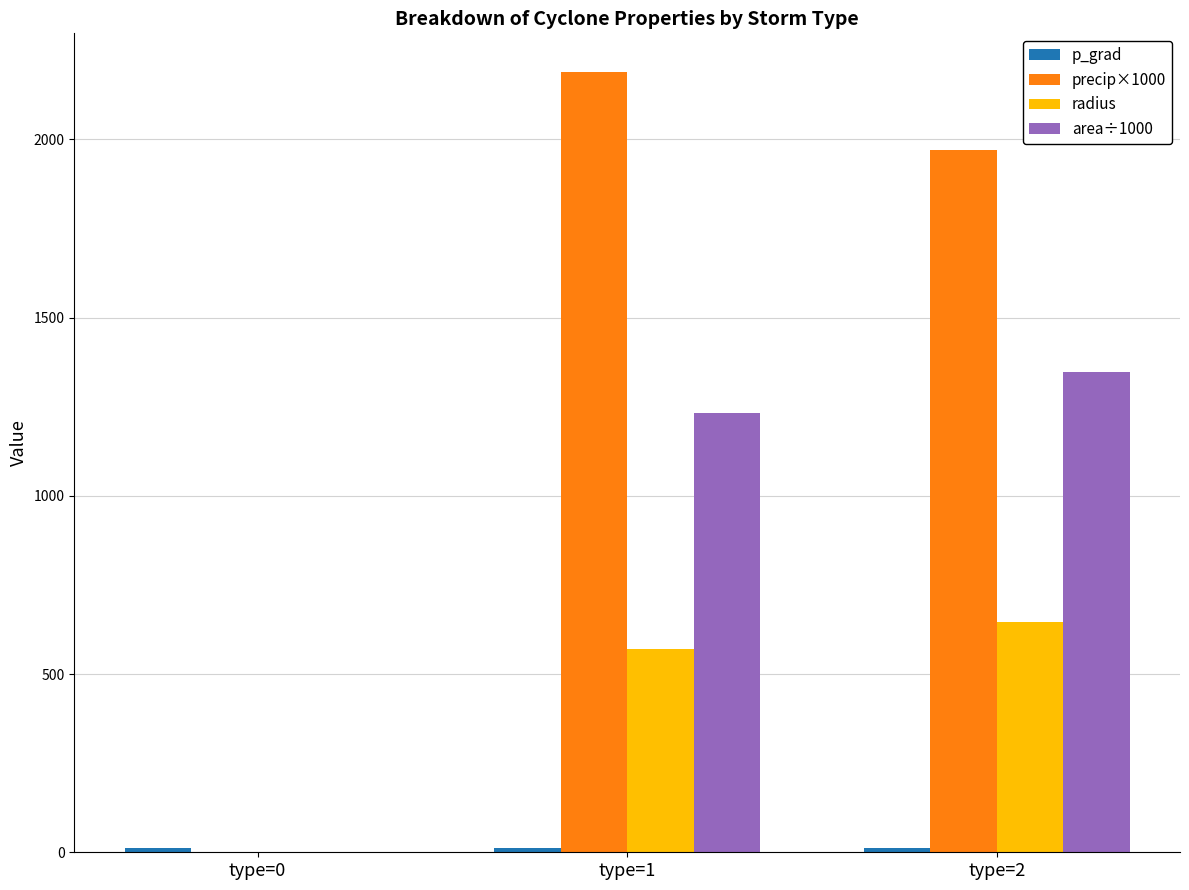

Is the value of radius at type=0 greater than the value of precip×1000 at type=1?

No